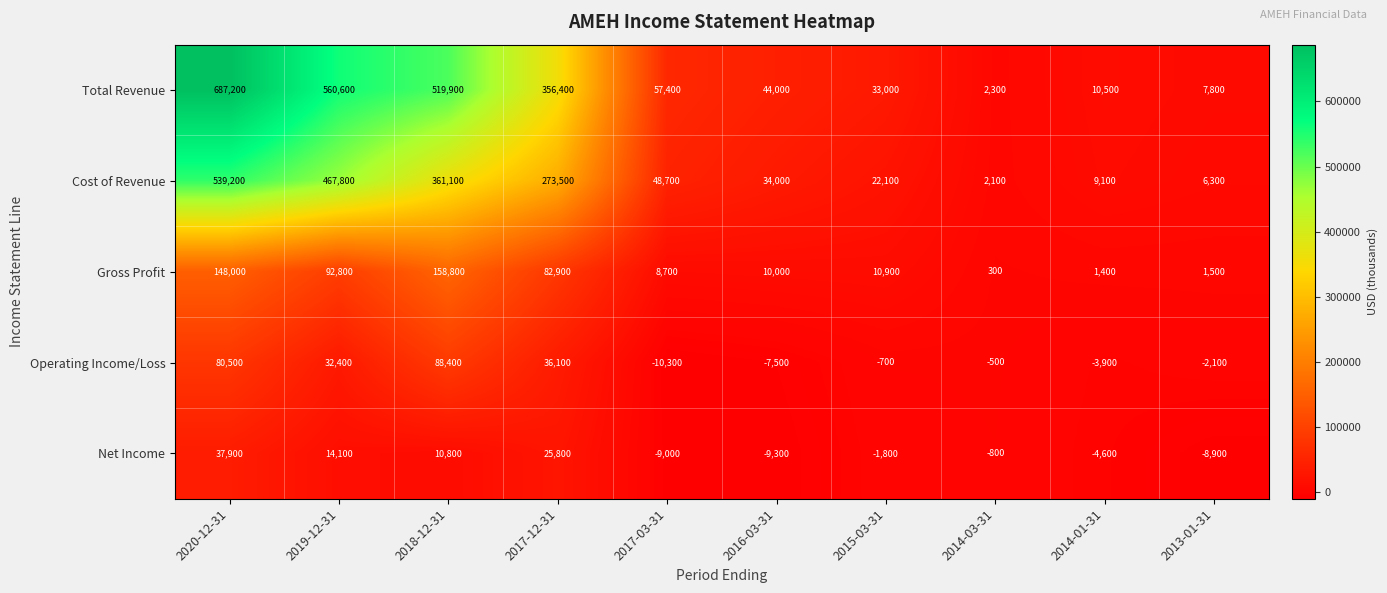

Which series changed the most between 2020-12-31 and 2015-03-31?

Total Revenue